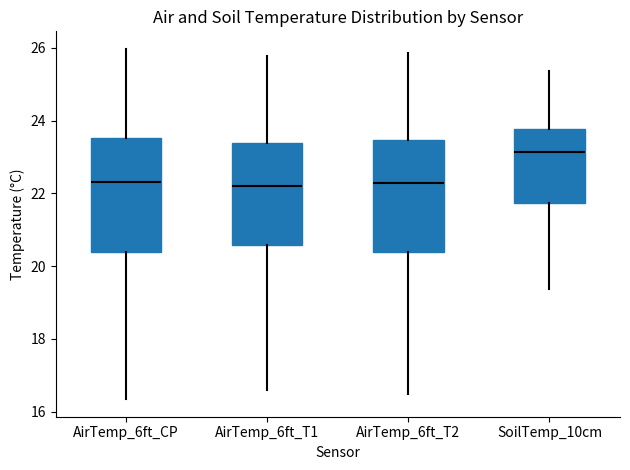

Reading left to right, transcribe this box plot: for each box, give where its median line is, the range the box spans, and where its two whiskers end, as read against the y-axis. The values are not printed on the chart, so give them approximately, as read against the axis.

AirTemp_6ft_CP: median 22.4, box 20.4 to 23.6, whiskers 16.4 to 26.0
AirTemp_6ft_T1: median 22.2, box 20.6 to 23.4, whiskers 16.6 to 25.8
AirTemp_6ft_T2: median 22.2, box 20.4 to 23.4, whiskers 16.4 to 25.8
SoilTemp_10cm: median 23.2, box 21.8 to 23.8, whiskers 19.4 to 25.4